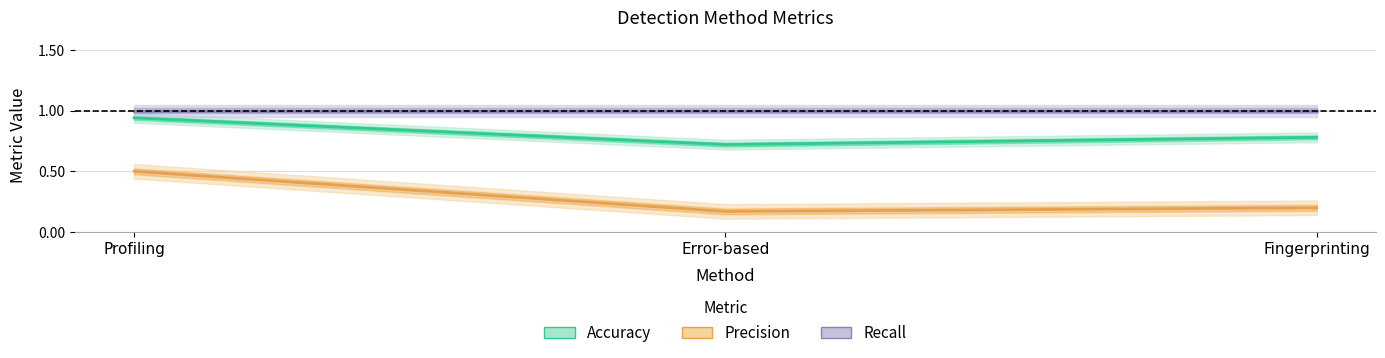

Read the Precision value at Profiling.

0.5